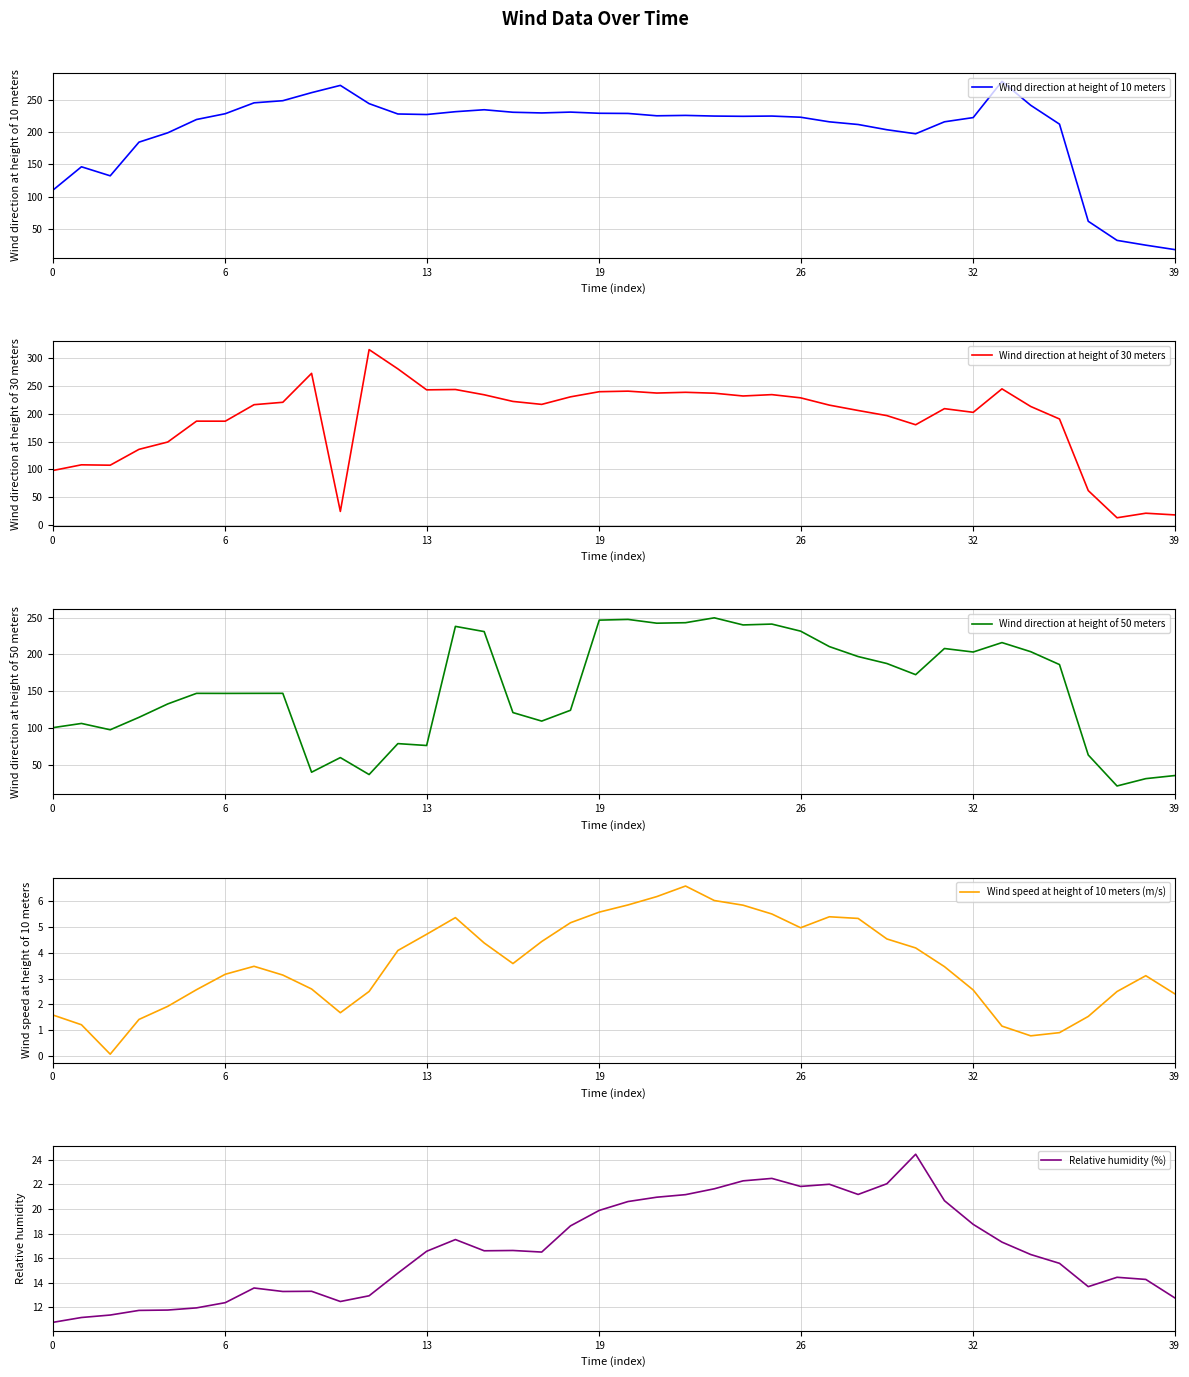

How many intersections are there between Relative humidity (%) and Wind direction at height of 30 meters?

2